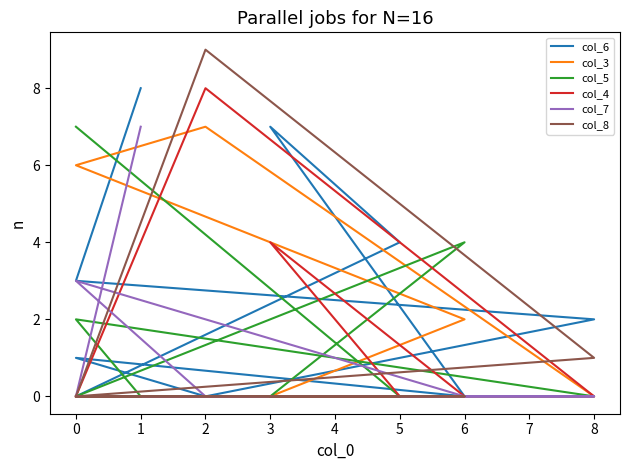

What is the difference between the maximum and minimum values in the col_6 series?

8